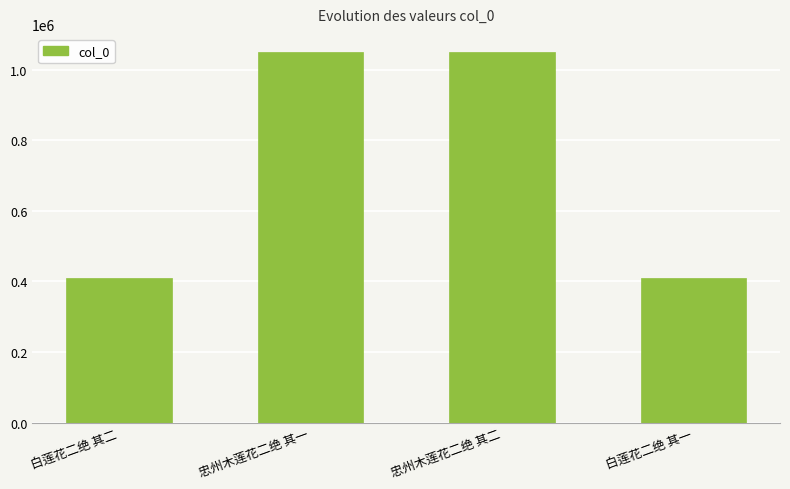

What is the value of the 3rd bar from the left?

1049271